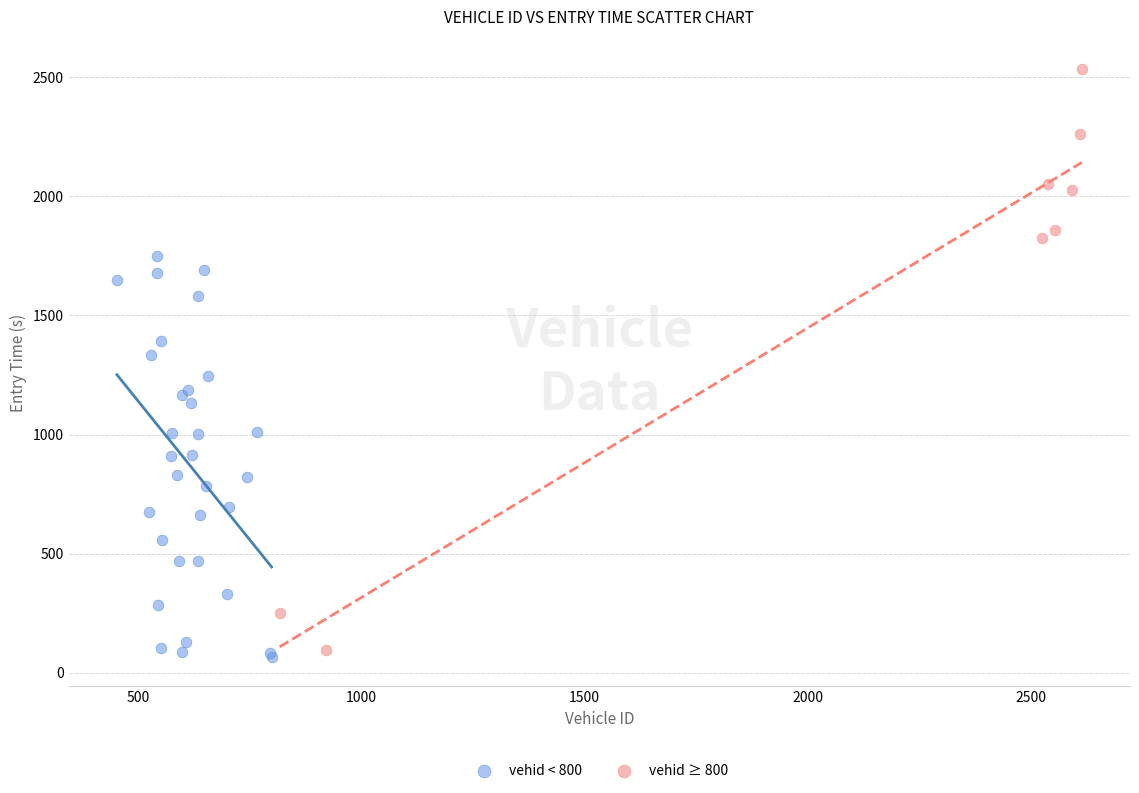

What are all the series names shown in the legend?

vehid < 800, vehid ≥ 800